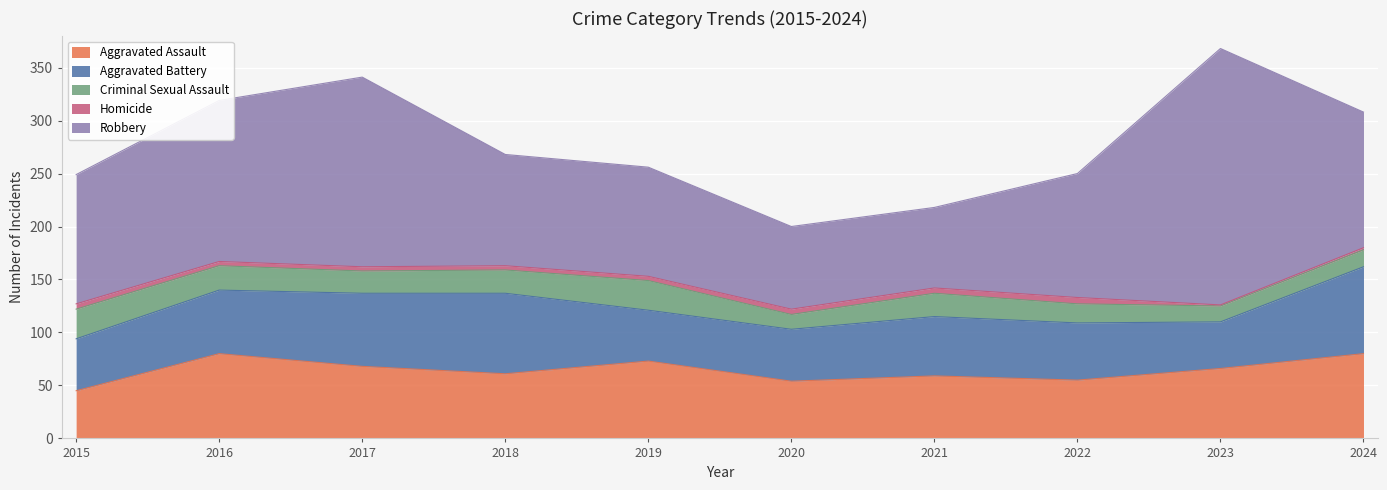

At which category is the sum across all series the highest?

2023